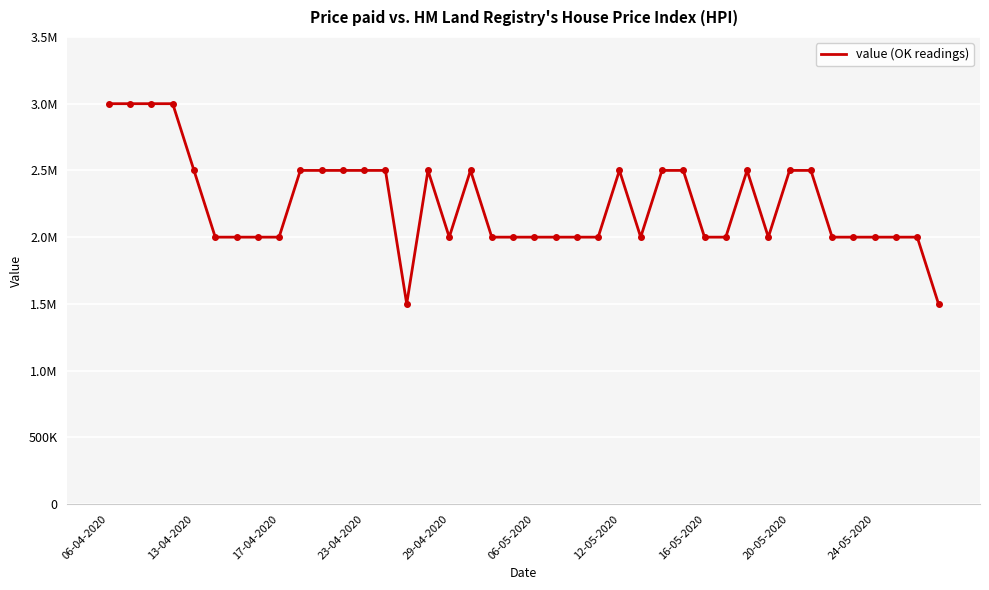

Is this an area chart (filled region under the line)?

No